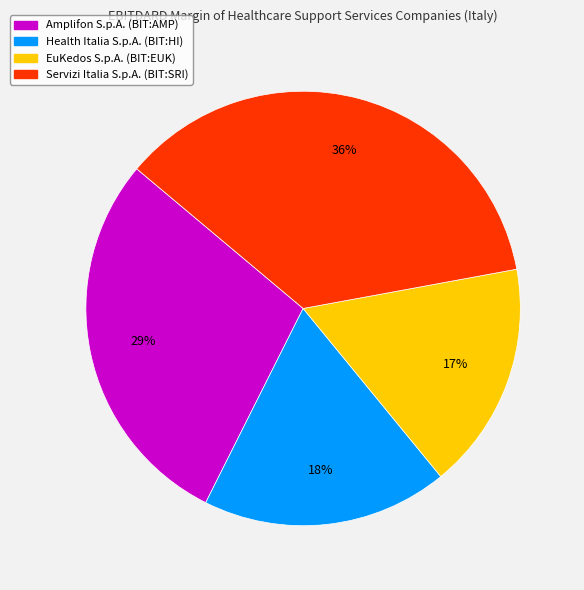

Is Servizi Italia S.p.A. (BIT:SRI) the majority of the pie?

No